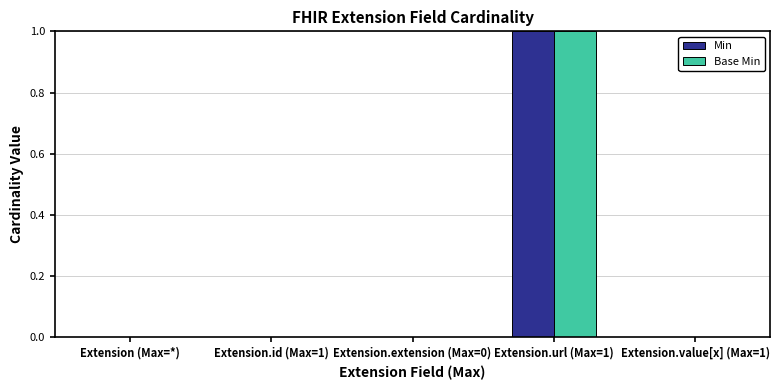

Which label corresponds to the largest value in the chart?

Extension.url (Max=1)